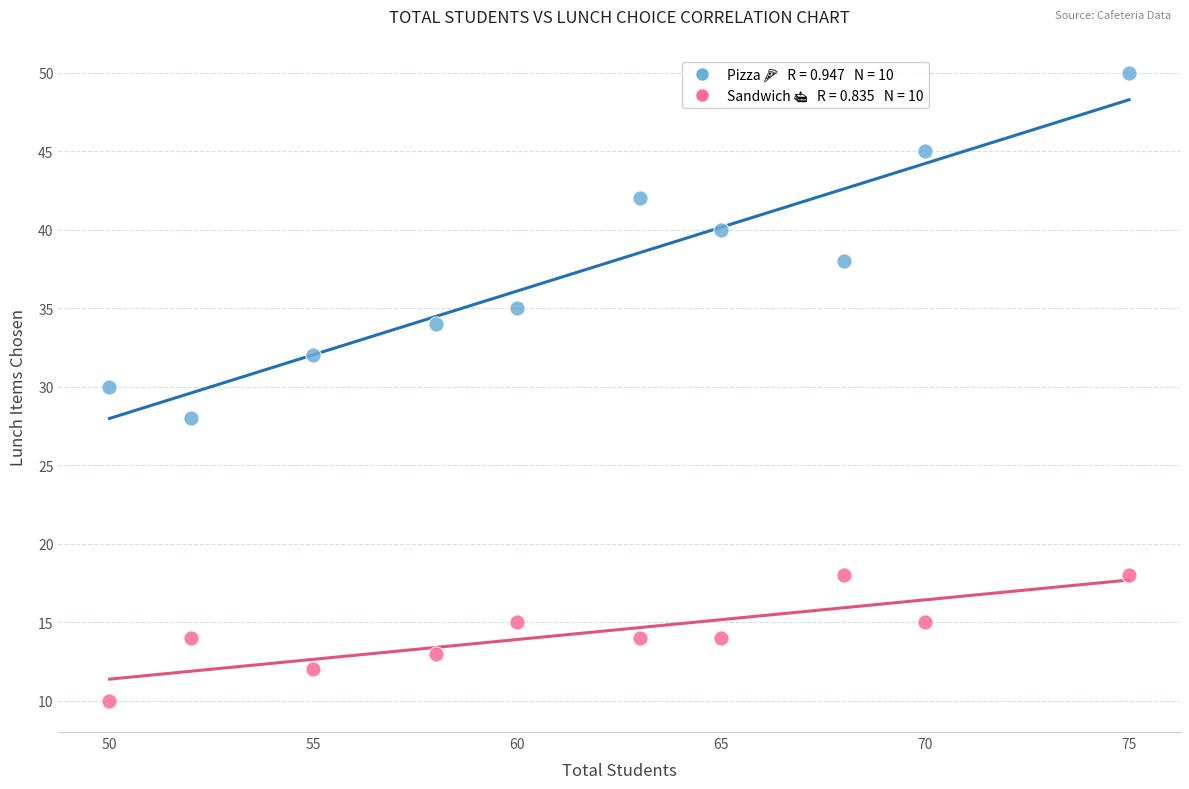

Across all data points, what is the range of Y values (max minus min)?

40